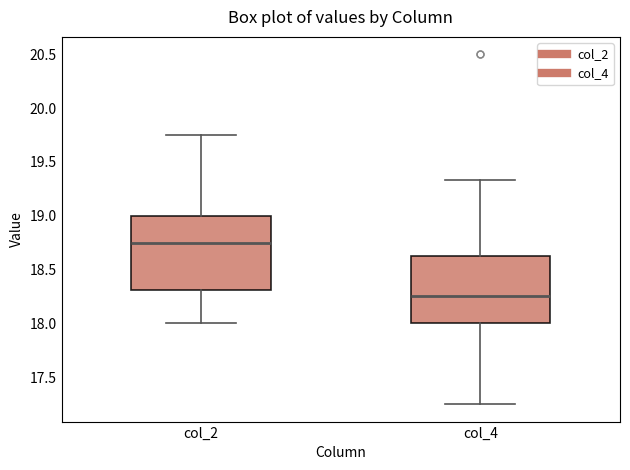

Comparing the boxes themselves (not the whiskers), which one is the tallest?

col_2